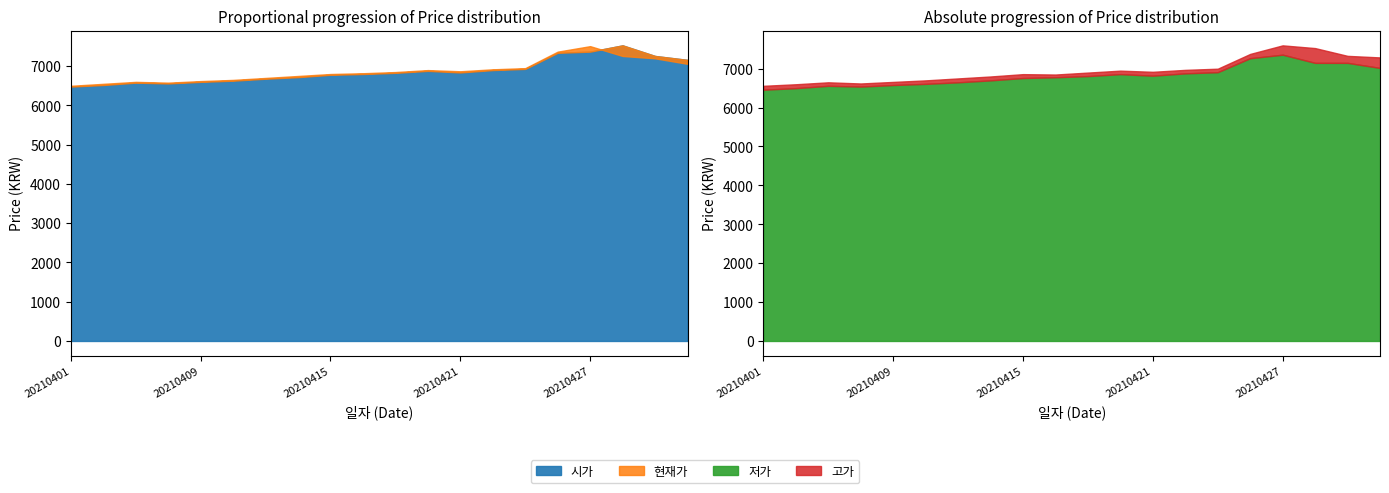

At 20210429, list the series in order from smallest to largest.

저가, 현재가, 시가, 고가